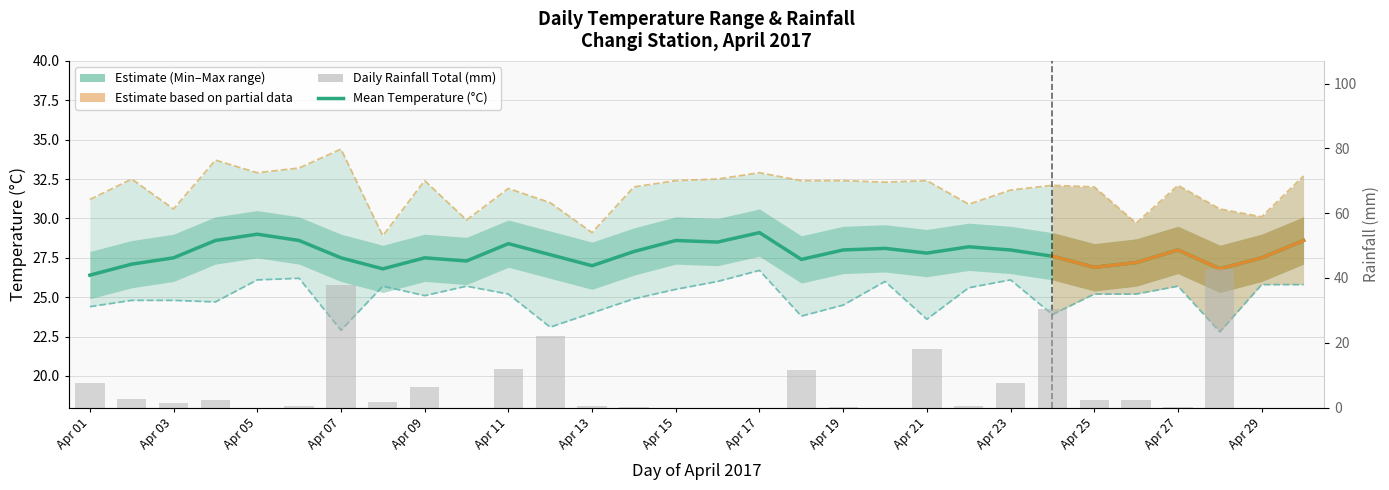

List the series in order of their peak value, lowest first.

Minimum Temperature, Mean Temperature, Maximum Temperature